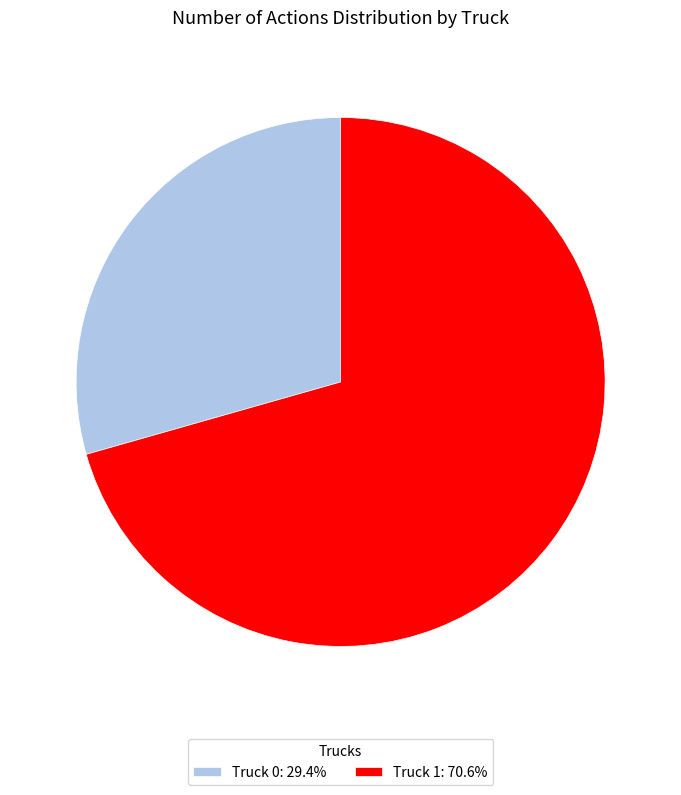

What is the largest slice in the pie chart?

Truck 1